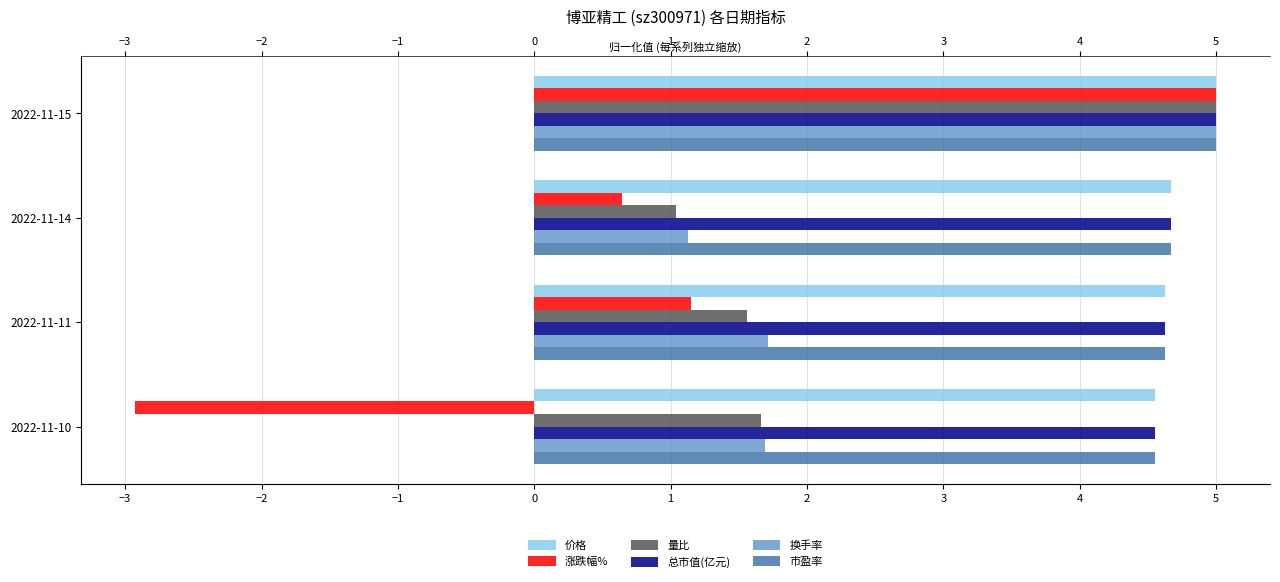

What is the average value of the 量比 series?

2.3